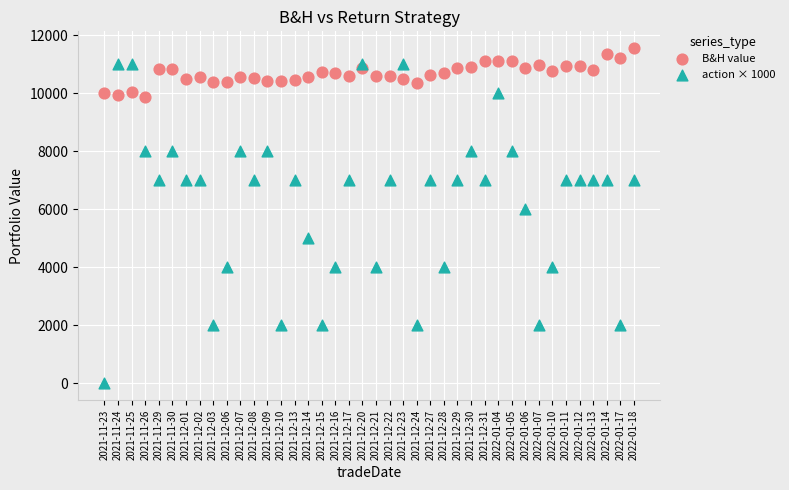

Across all series, what Y value is closest to 5782?

6000.0